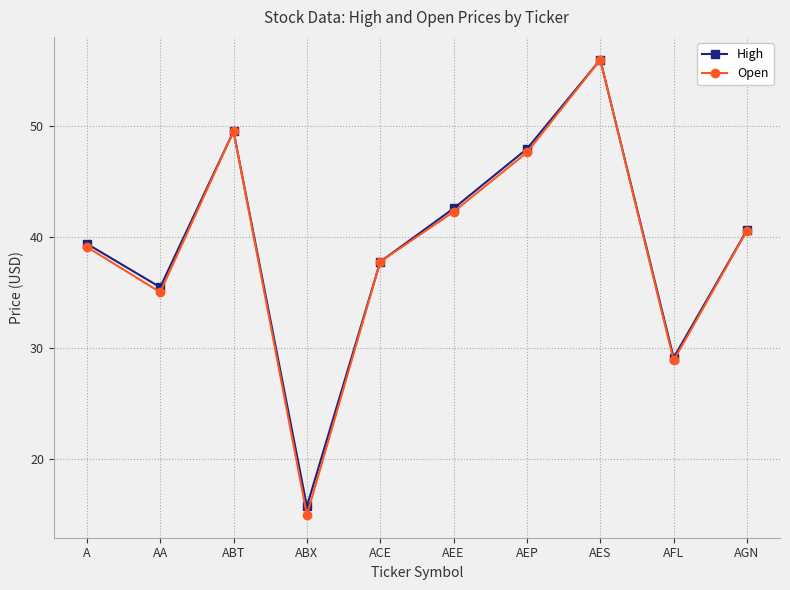

True or false: Open has a value of 39.1 at A.

True